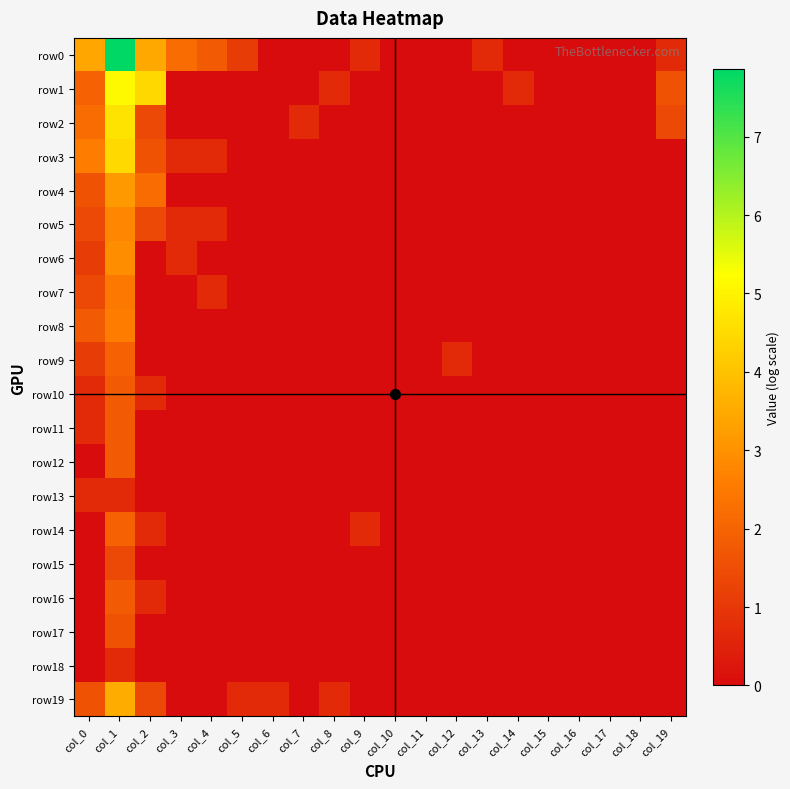

Which series has the largest total across all categories?

row0